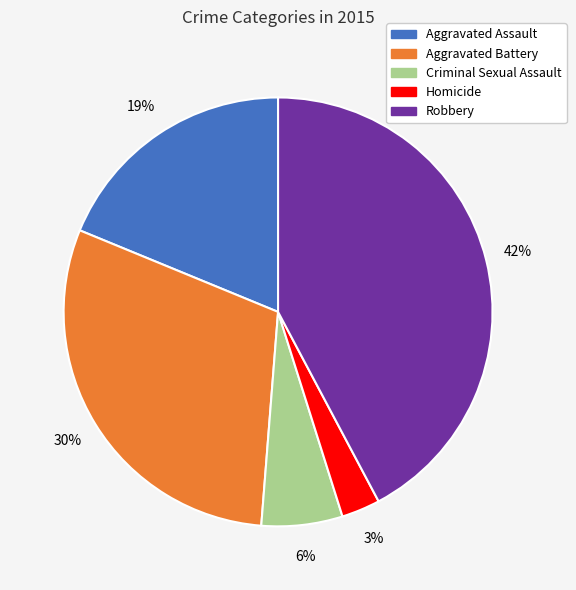

Count the number of slices in the pie.

5